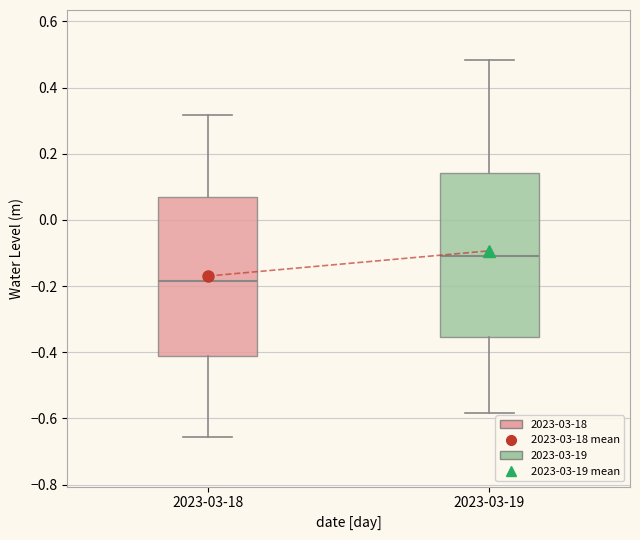

Reading left to right, transcribe this box plot: for each box, give where its median line is, the range the box spans, and where its two whiskers end, as read against the y-axis. The values are not printed on the chart, so give them approximately, as read against the axis.

2023-03-18: median -0.18, box -0.42 to 0.06, whiskers -0.66 to 0.32
2023-03-19: median -0.10, box -0.36 to 0.14, whiskers -0.58 to 0.48